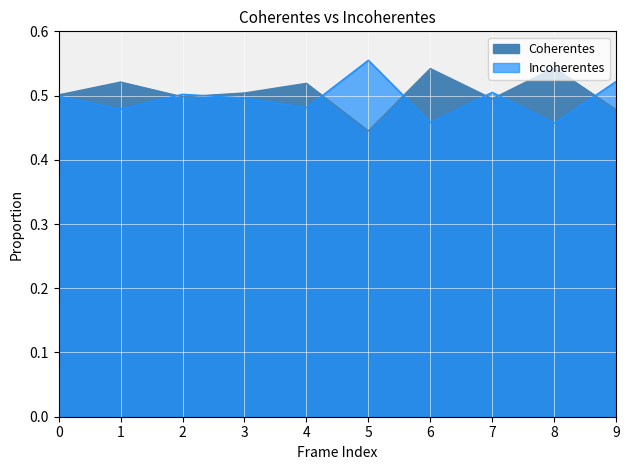

Rank the series by their maximum value, from lowest to highest.

Coherentes, Incoherentes